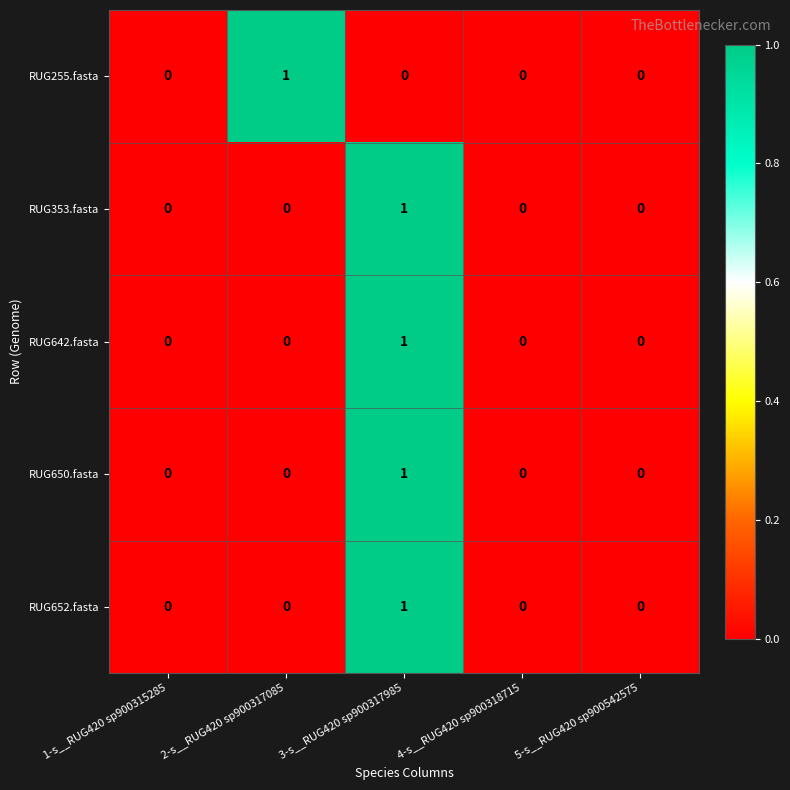

Is it true that RUG255.fasta equals 0 at 3-s__RUG420 sp900317985?

True